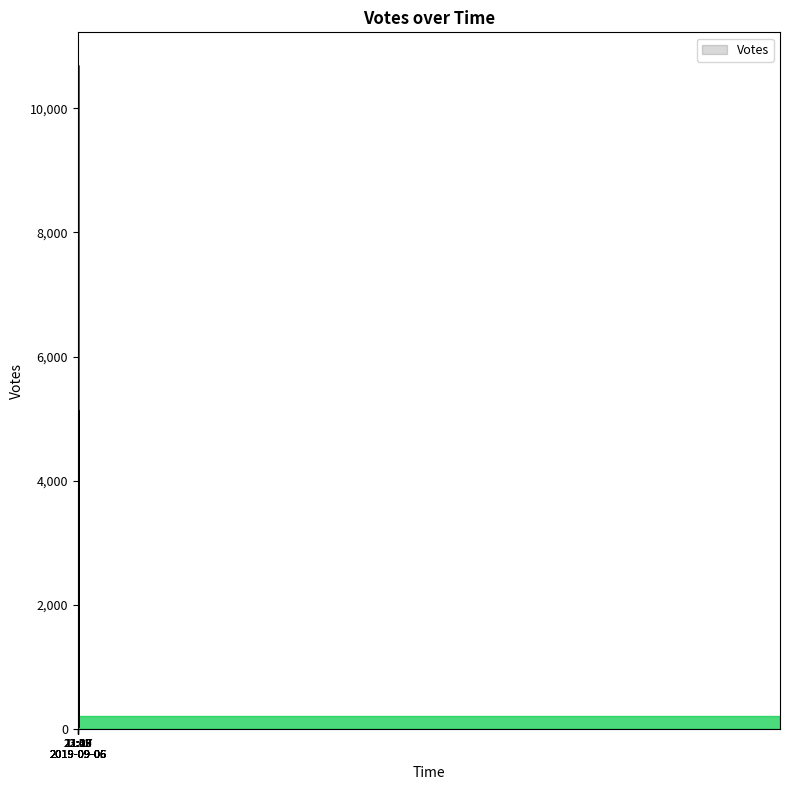

What is the greatest value displayed?

10688